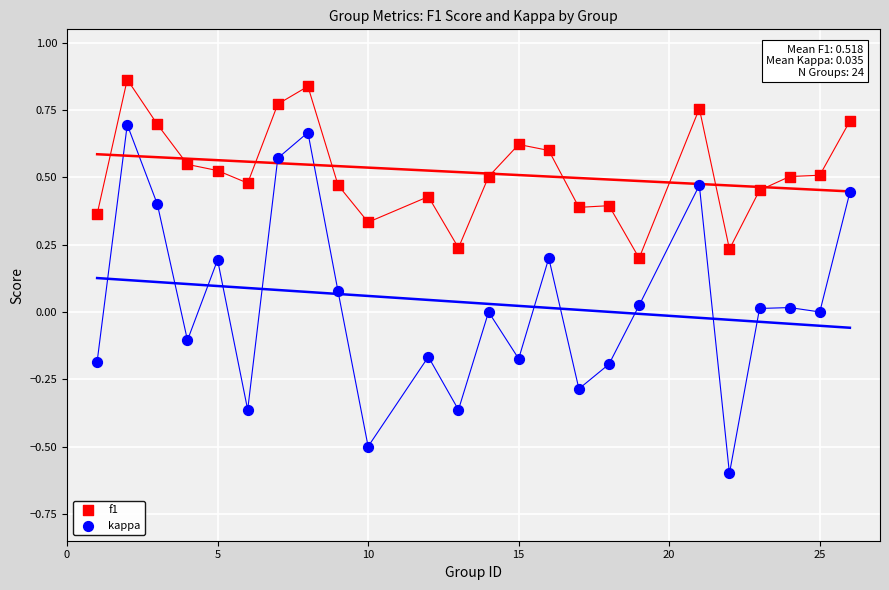

Across all data points, what is the range of Y values (max minus min)?

1.5